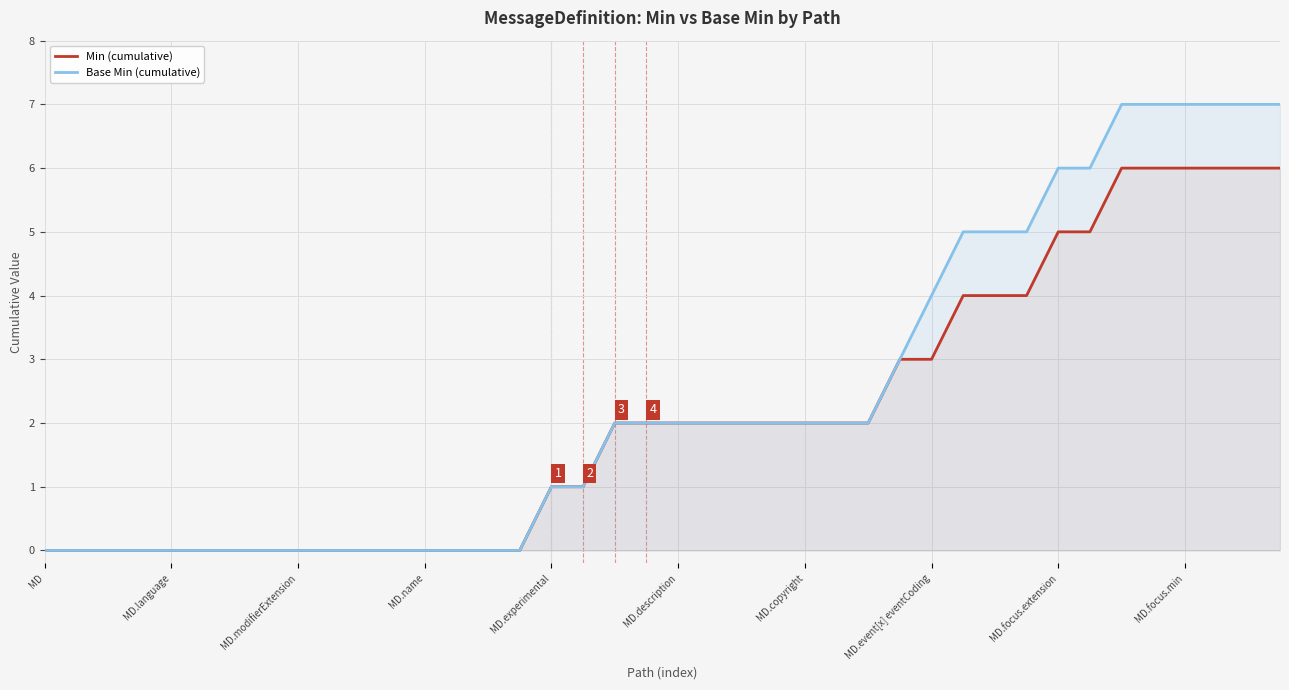

The value of Min (cumulative) at 18 is 1. True or false?

False